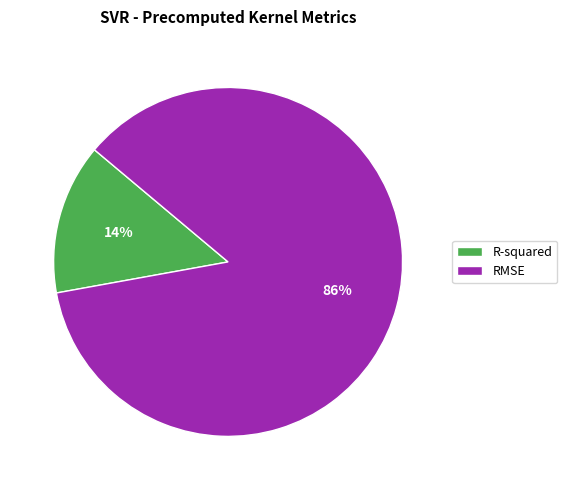

To the nearest percent, what is the combined percentage of RMSE and R-squared?

100%